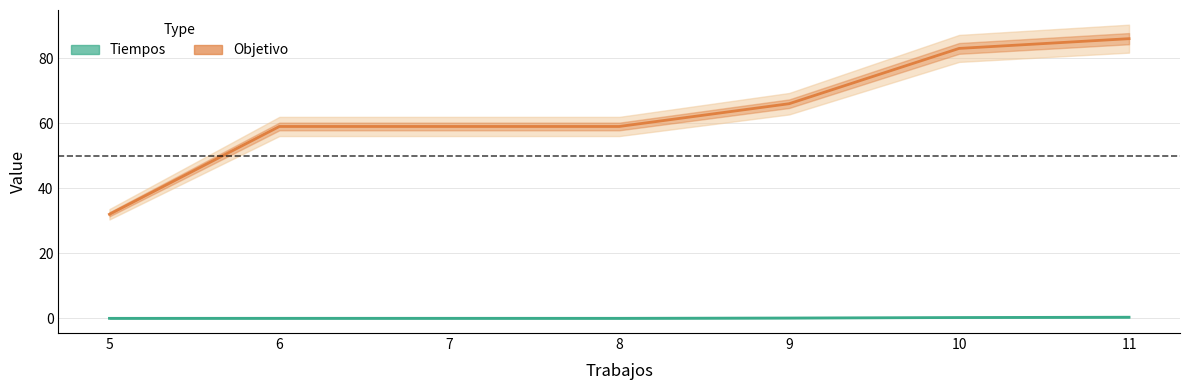

The value of Objetivo at 6 is 39.8. True or false?

False